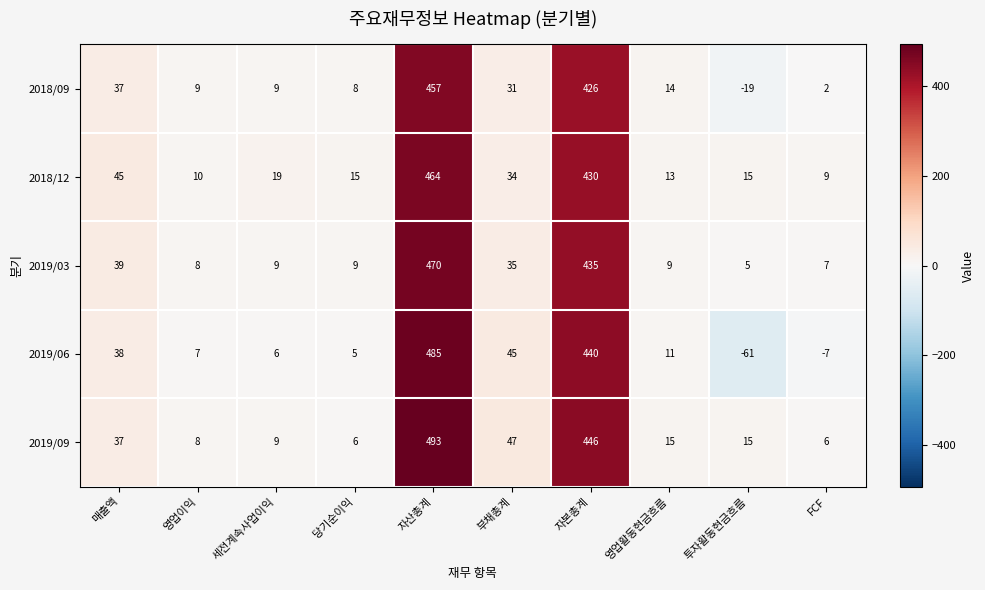

Rank the series by their maximum value, from lowest to highest.

2018/09, 2018/12, 2019/03, 2019/06, 2019/09